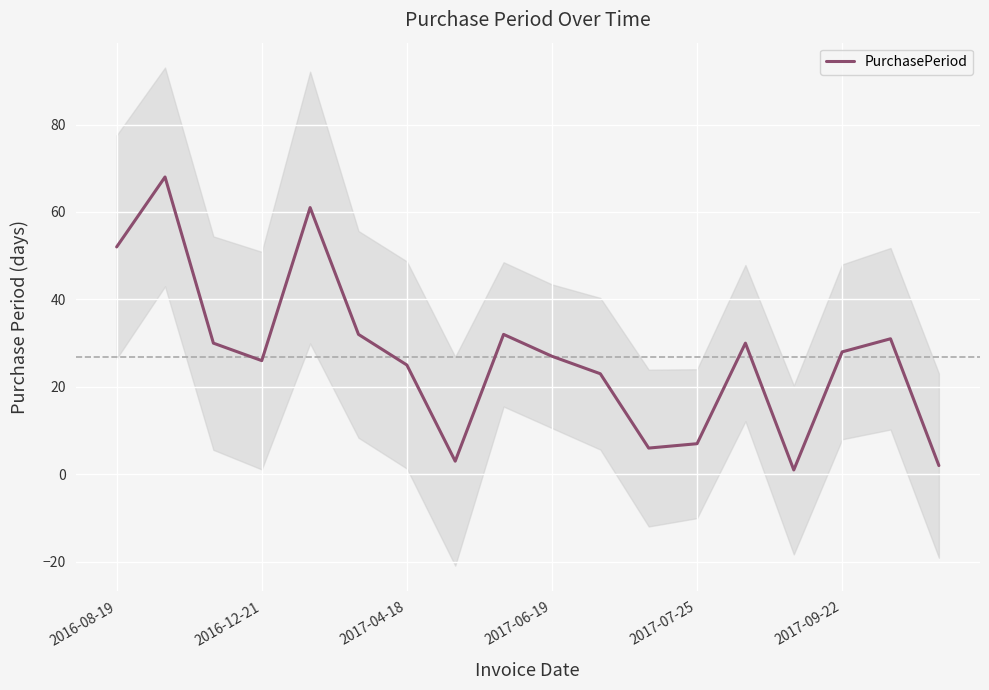

True or false: PurchasePeriod has a value of 7 at 2017-07-25.

True